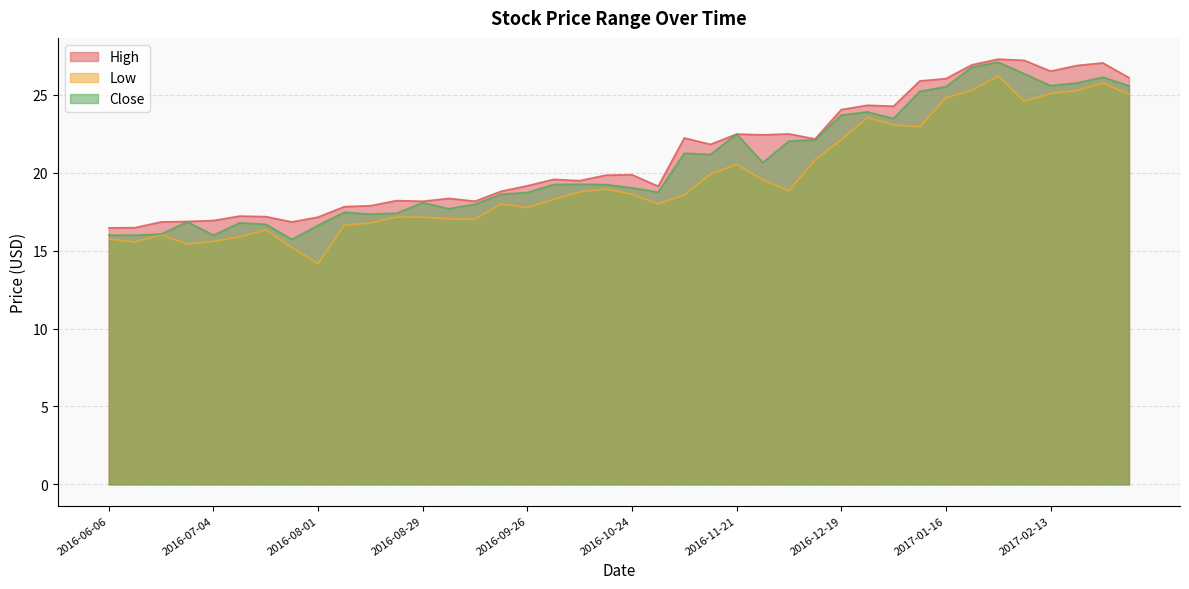

In High, how many points are higher than both neighbors (excluding endpoints)?

11